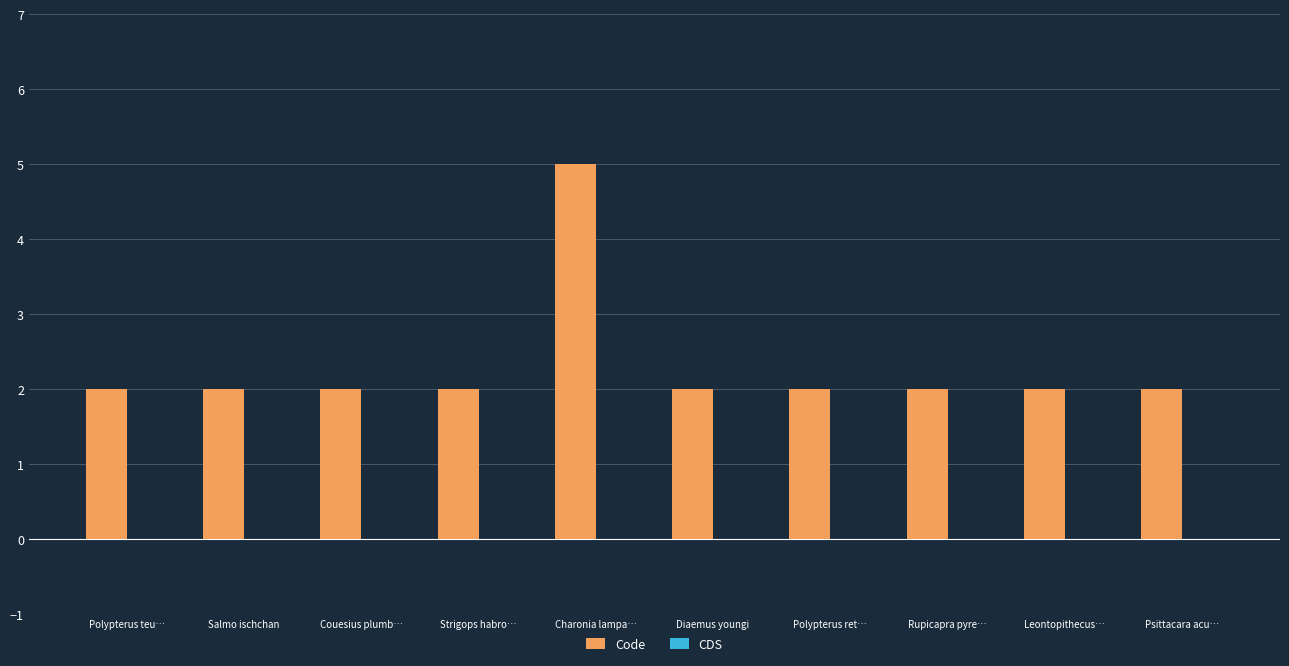

What is the difference between the maximum and minimum values?

3